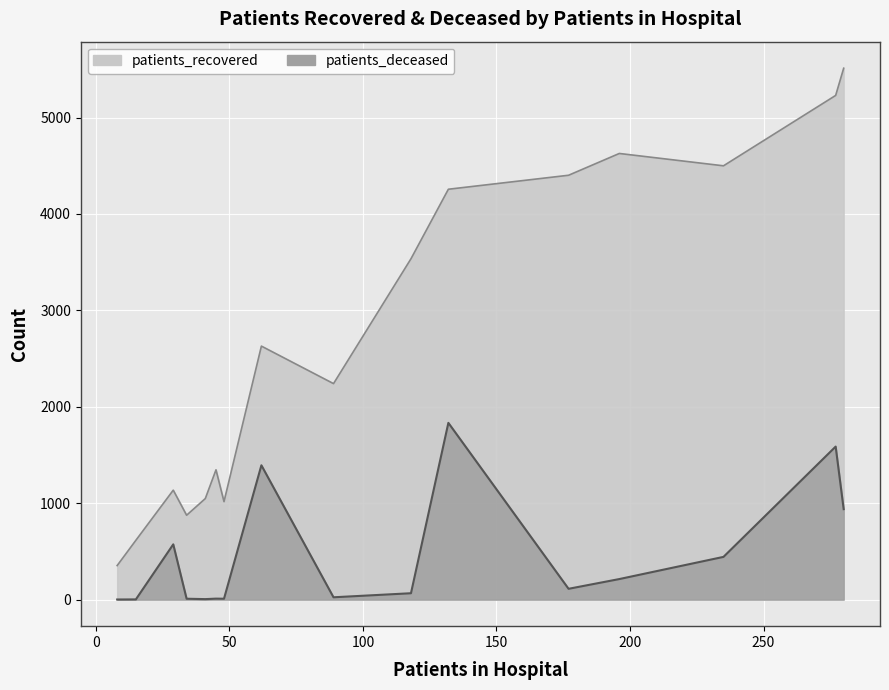

Rank the series by their maximum value, from highest to lowest.

patients_recovered, patients_deceased